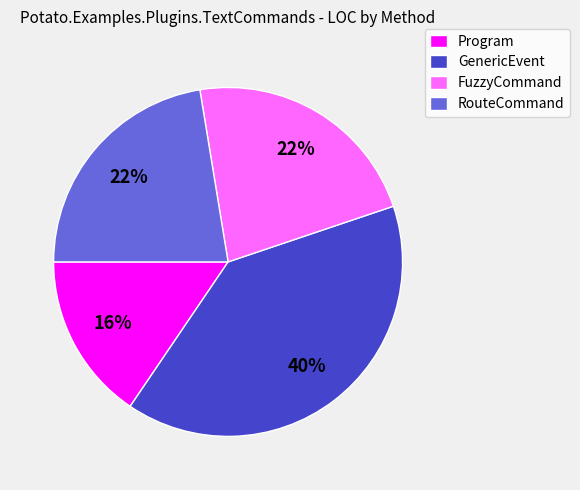

Is the sum of Program and GenericEvent greater than half?

Yes